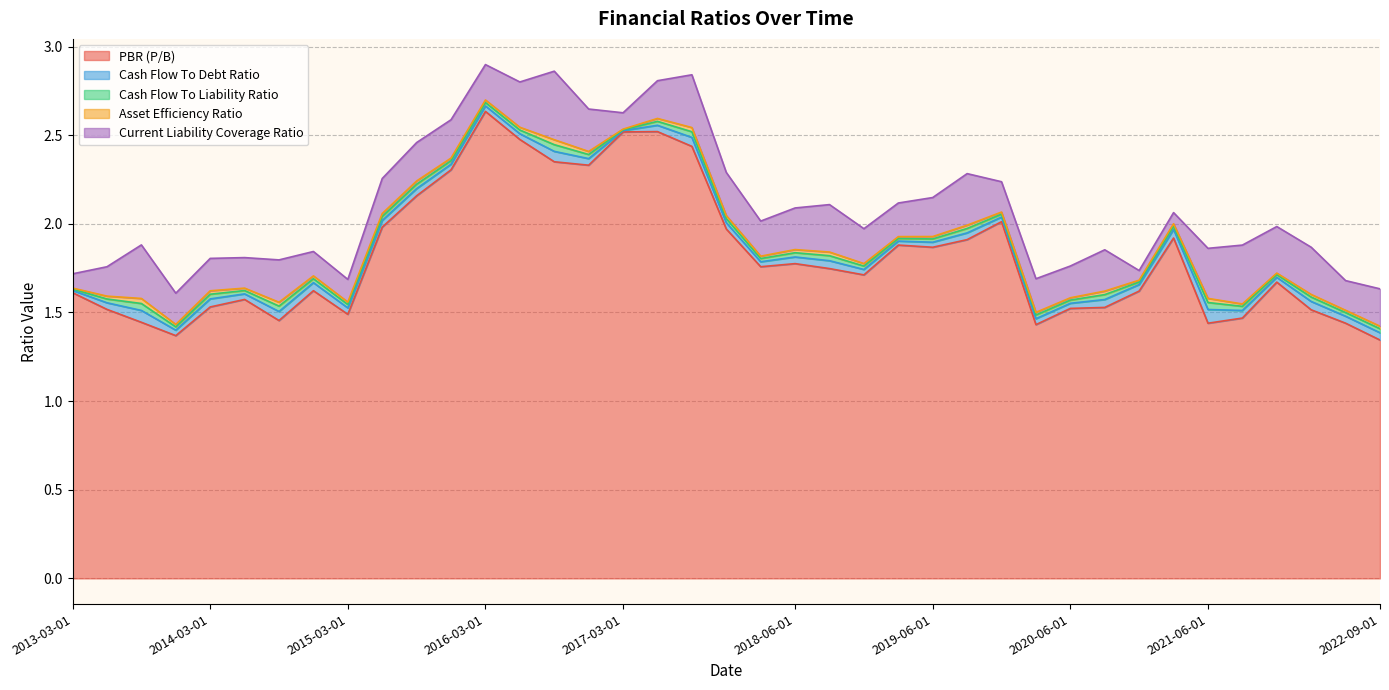

Rank the categories by Current Liability Coverage Ratio value from lowest to highest.

2020-12-01, 2021-03-01, 2013-03-01, 2017-03-01, 2015-03-01, 2014-12-01, 2013-06-01, 2022-06-01, 2019-12-01, 2014-06-01, 2013-12-01, 2020-06-01, 2014-03-01, 2020-03-01, 2019-03-01, 2018-12-01, 2015-06-01, 2018-03-01, 2016-03-01, 2022-09-01, 2017-06-01, 2015-12-01, 2015-09-01, 2019-06-01, 2020-09-01, 2018-06-01, 2014-09-01, 2016-12-01, 2017-12-01, 2016-06-01, 2021-12-01, 2022-03-01, 2018-09-01, 2021-06-01, 2019-09-01, 2017-09-01, 2013-09-01, 2021-09-01, 2016-09-01